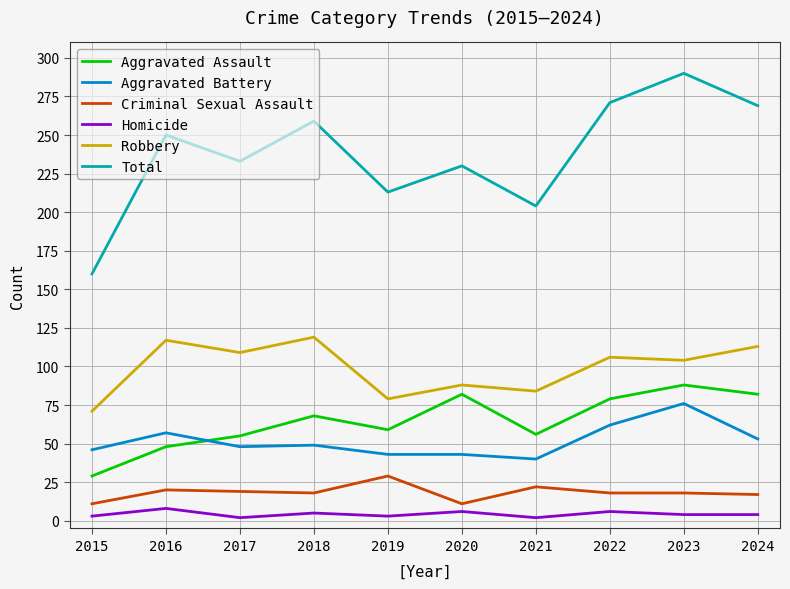

True or false: Total and Homicide intersect in this chart.

False